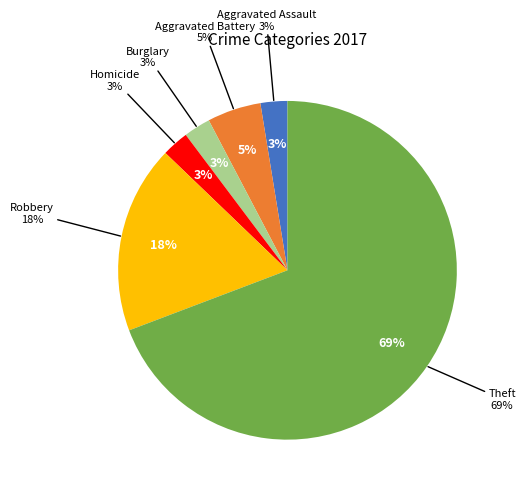

Do Homicide and Criminal Sexual Assault together represent more than half of the pie?

No